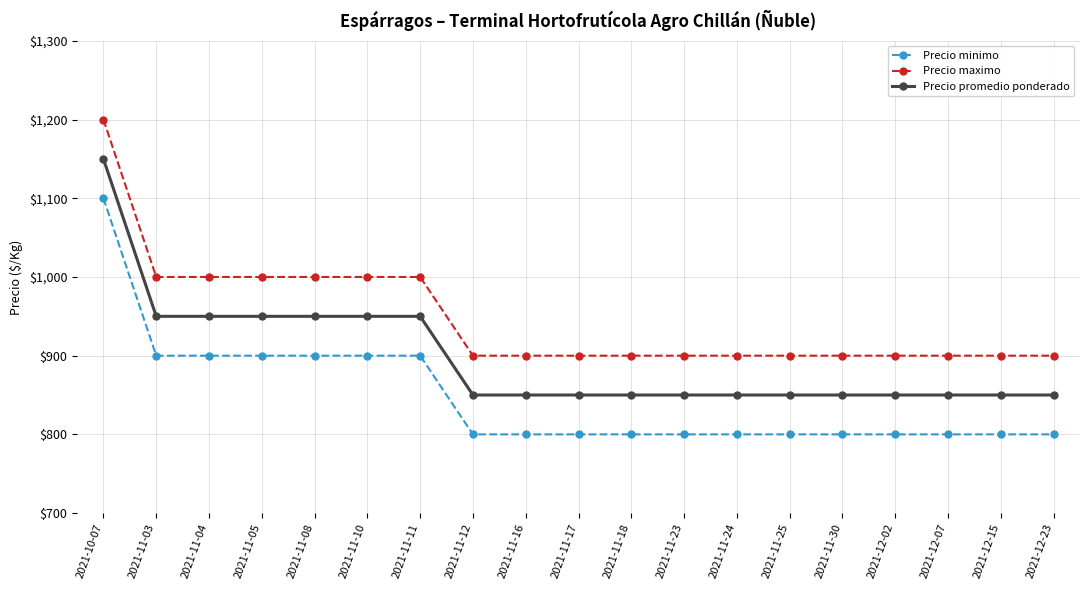

True or false: Precio maximo and Precio minimo cross at least once.

False